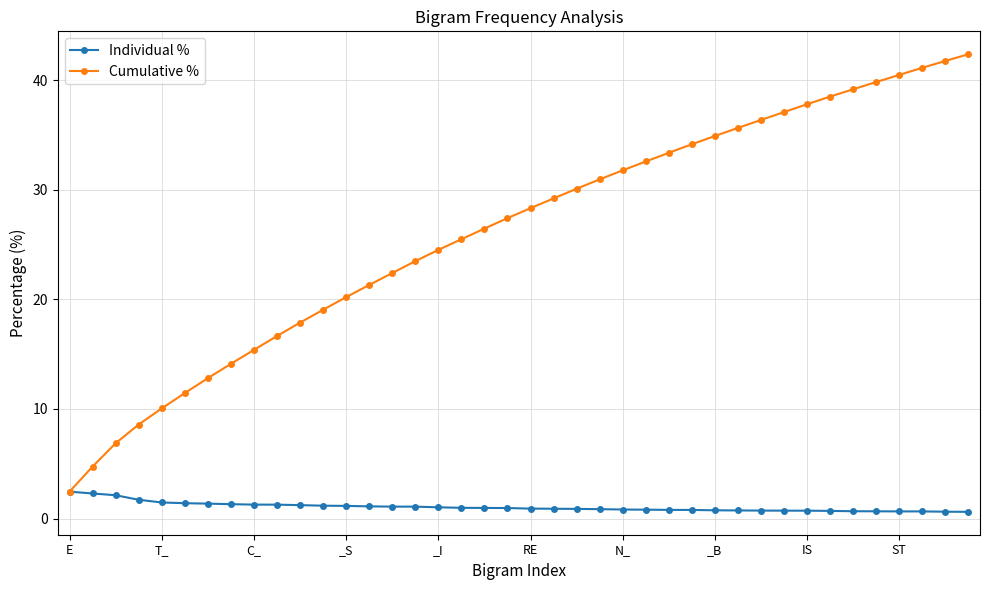

What is the greatest value displayed?

42.4